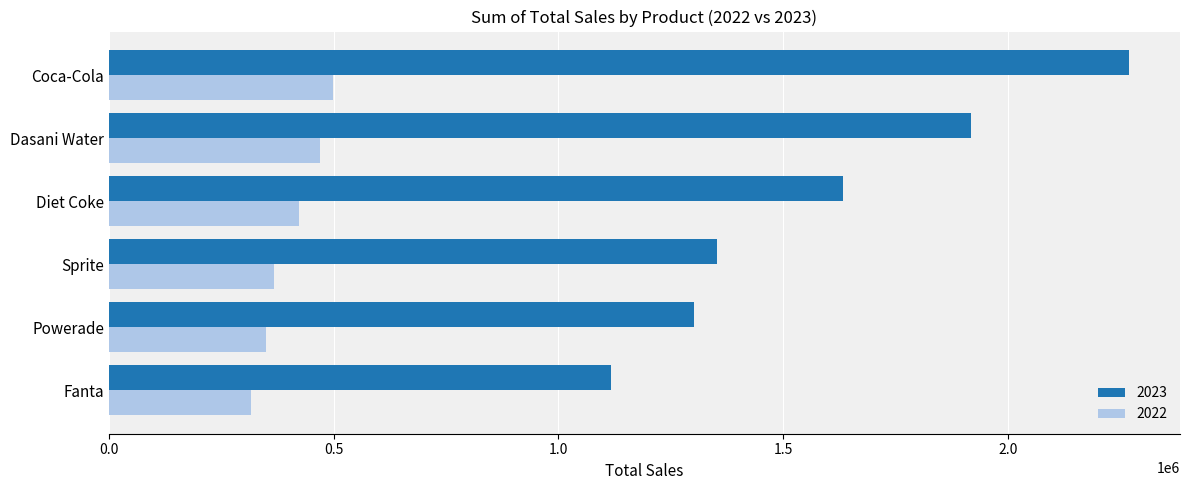

What value does the 2023 series have at Dasani Water?

1917827.8